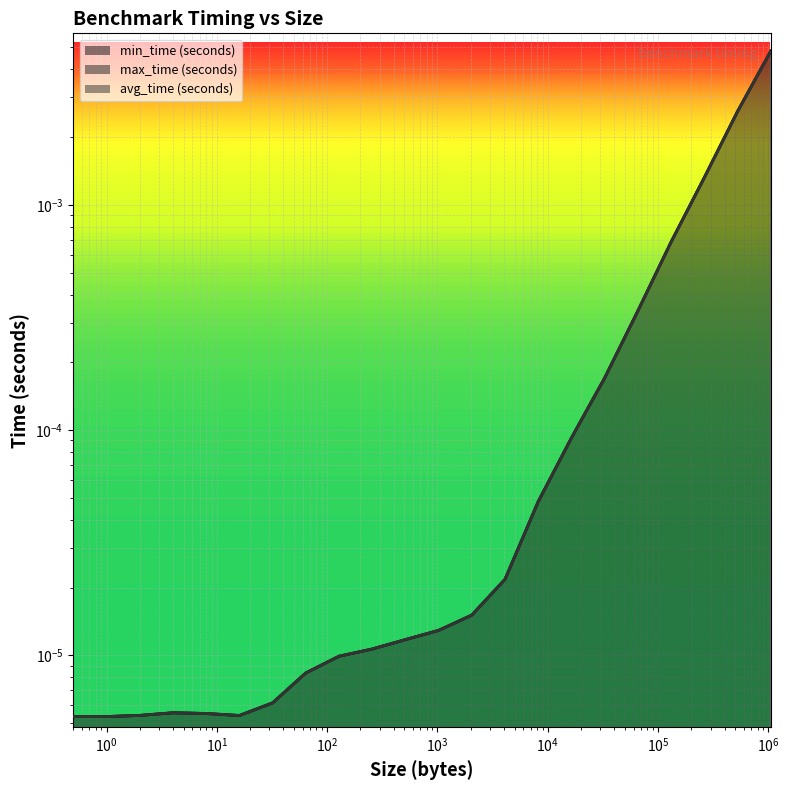

At which category is the sum across all series the highest?

1048576